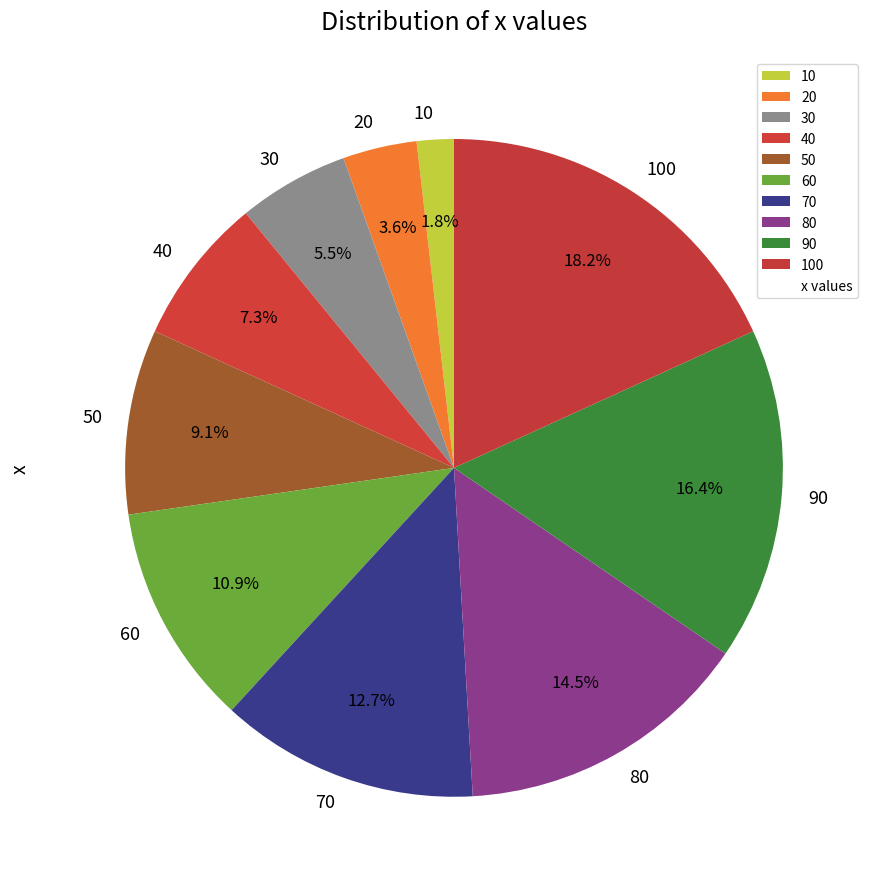

Which has a higher value, 30 or 40?

40